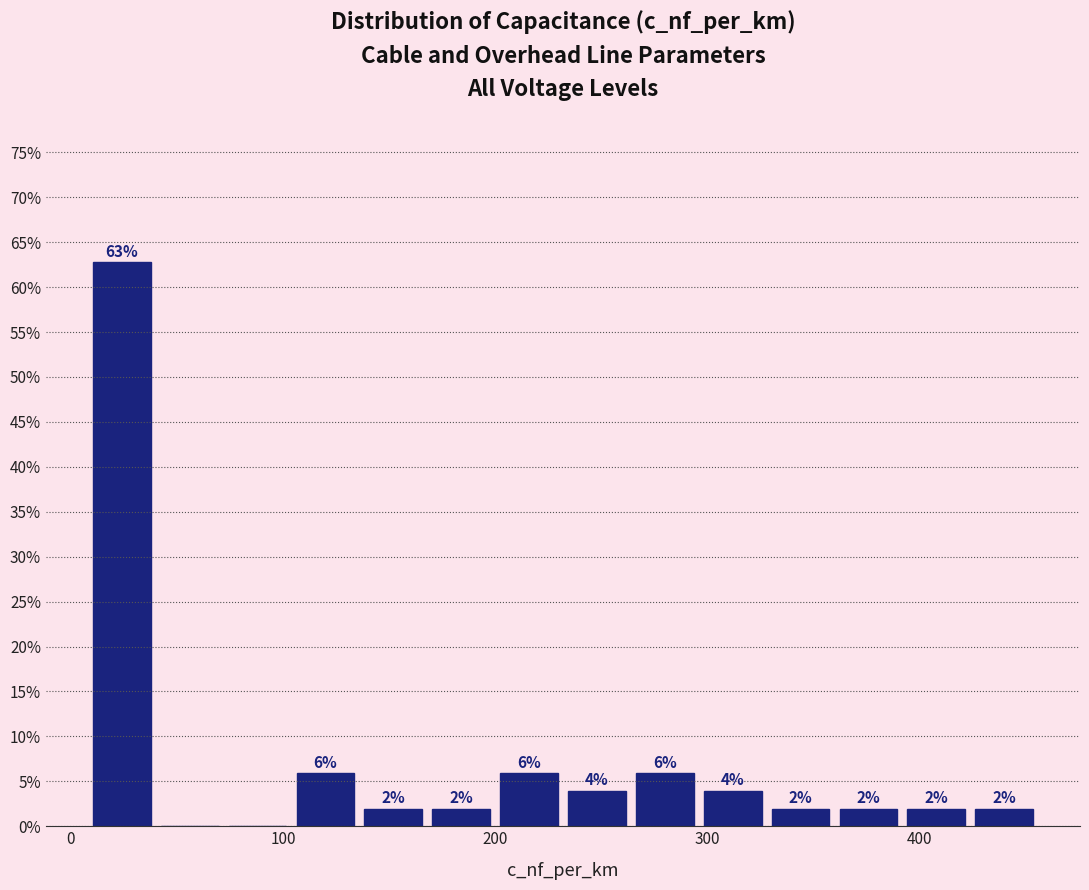

Read against the x-axis, roughly where is the centre of the tallest bar?

20